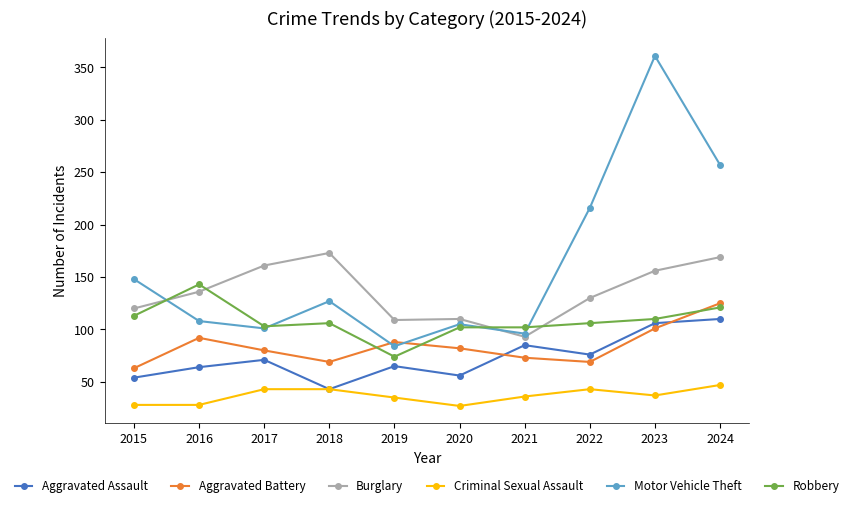

How many interior local valleys does the Aggravated Assault series have?

3